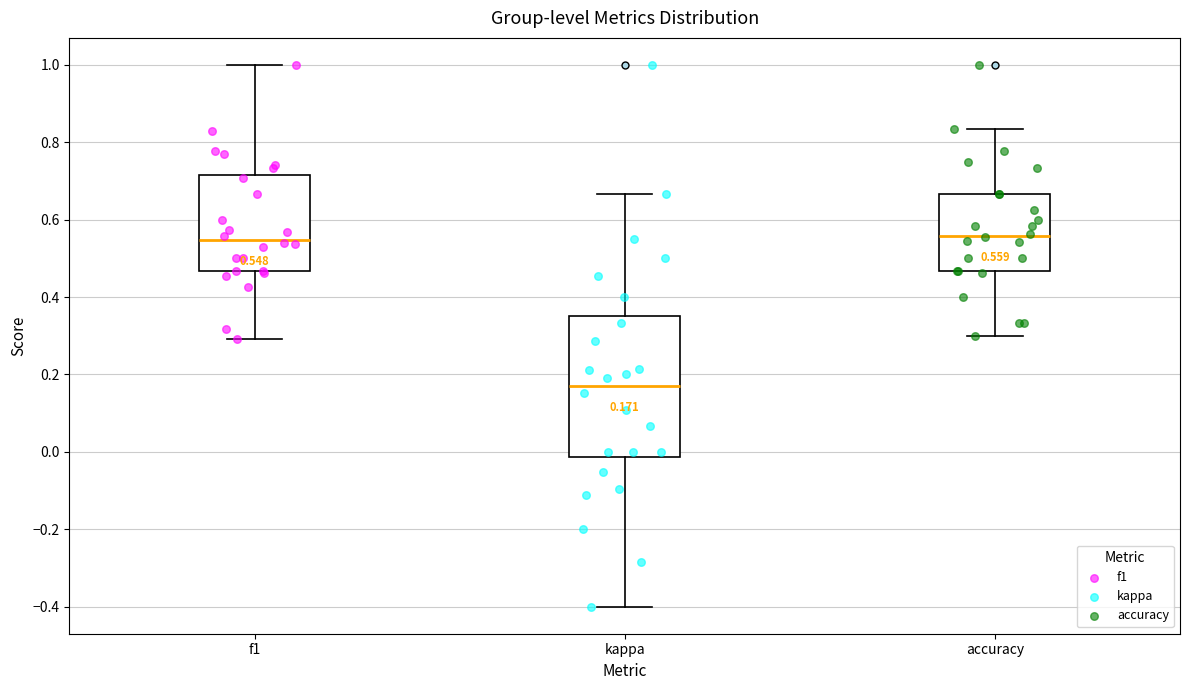

Which box's median line is the lowest?

kappa